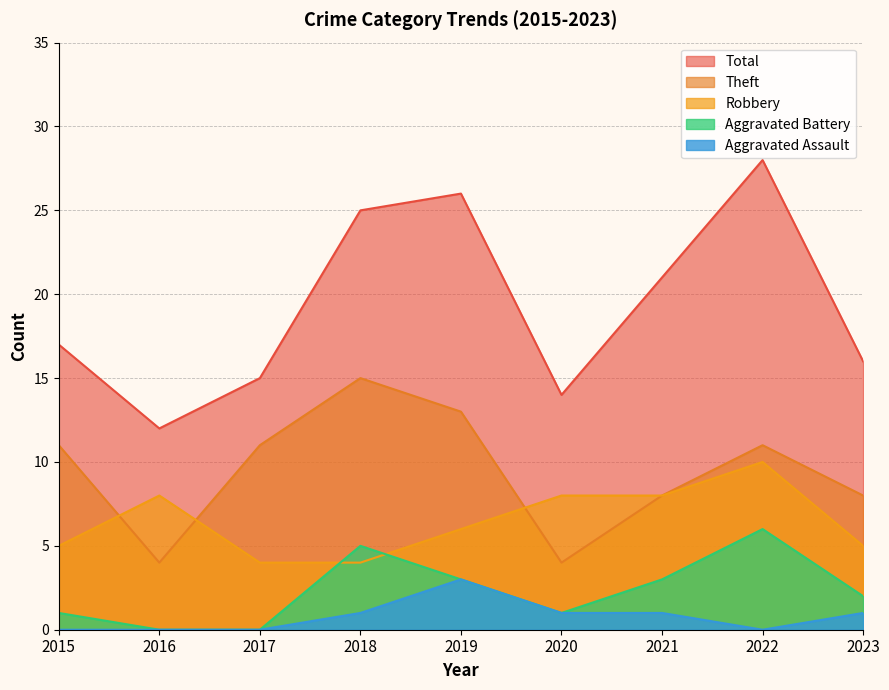

How many categories are shown in the chart?

9